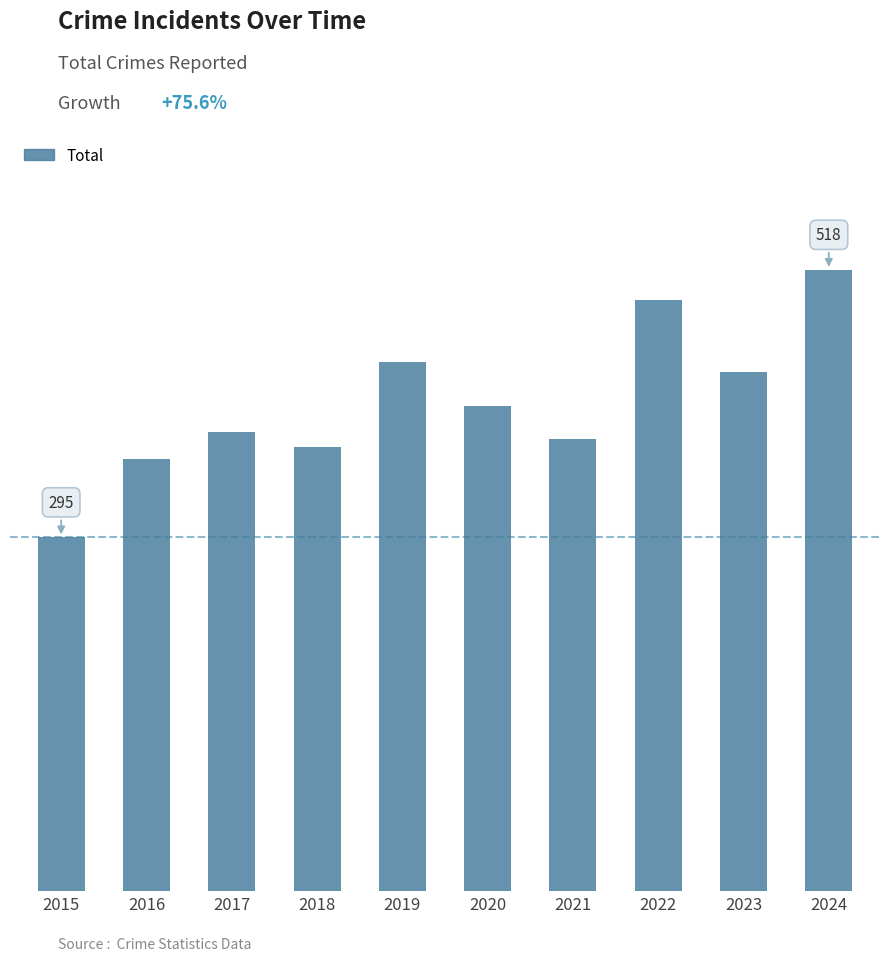

Rank the categories by value from highest to lowest.

2024, 2022, 2019, 2023, 2020, 2017, 2021, 2018, 2016, 2015